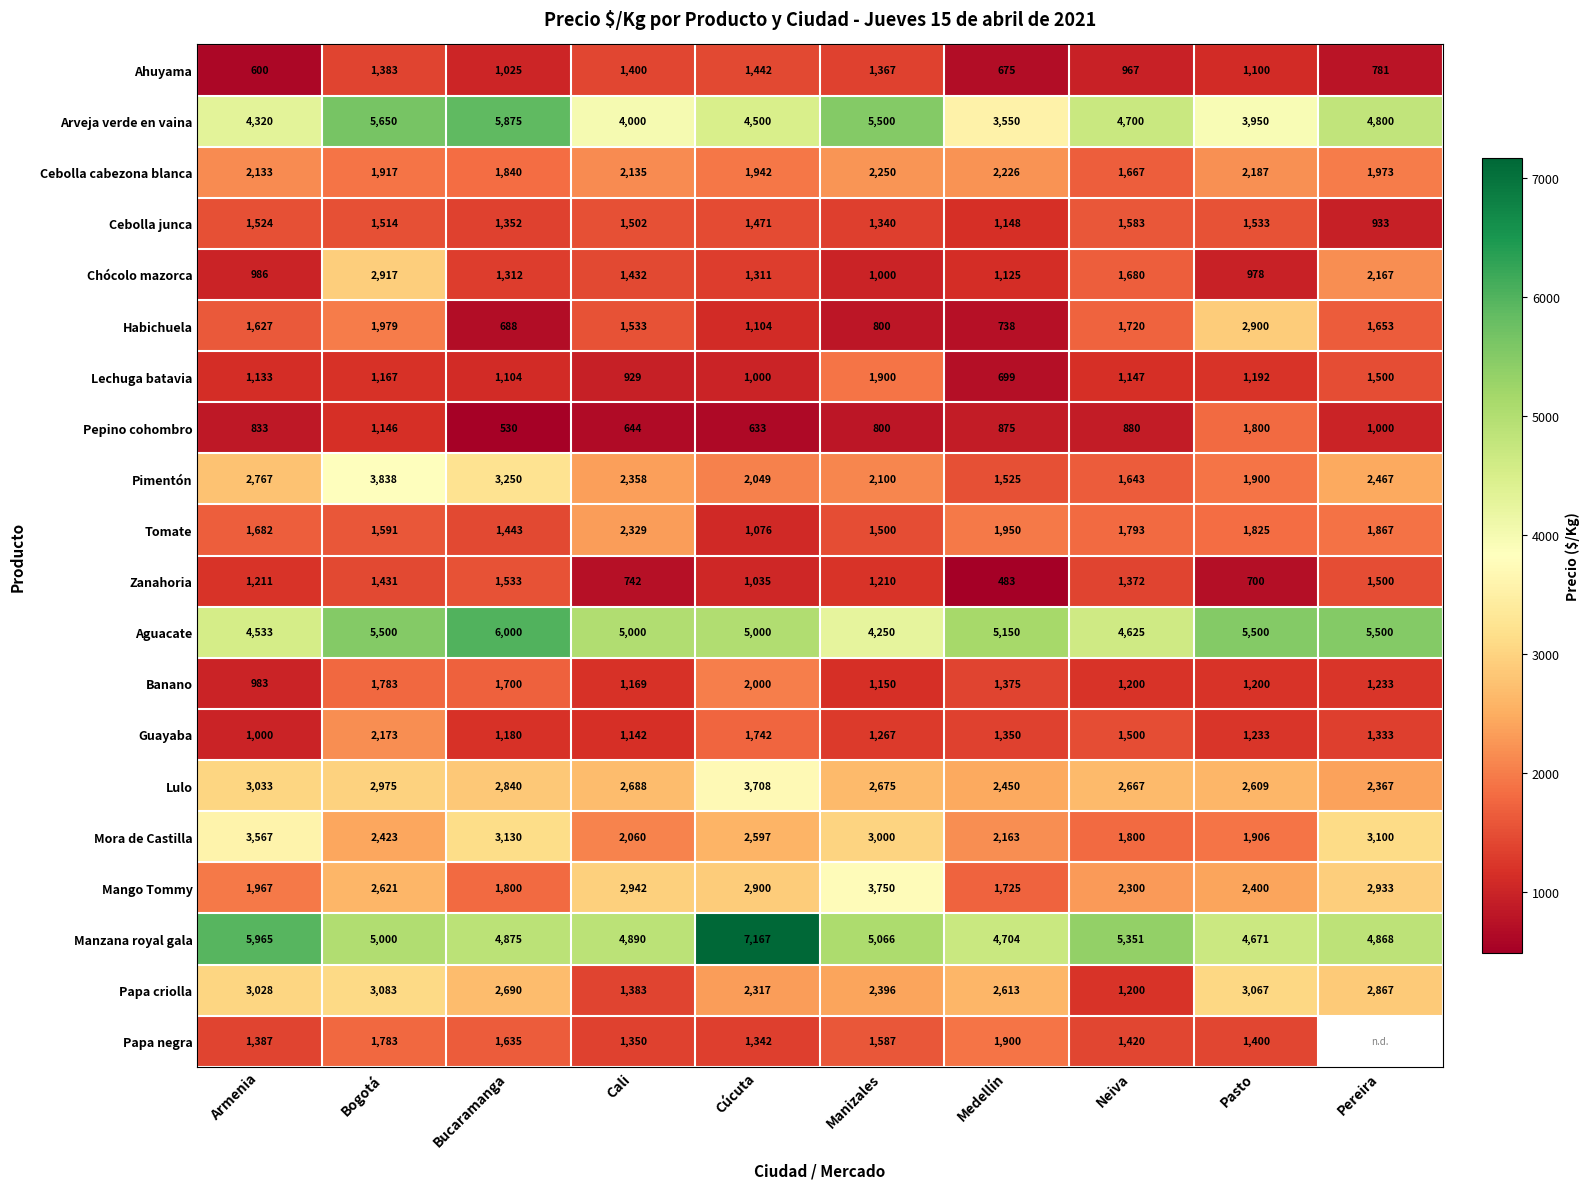

Which category has the lowest value in the Tomate series?

Cúcuta